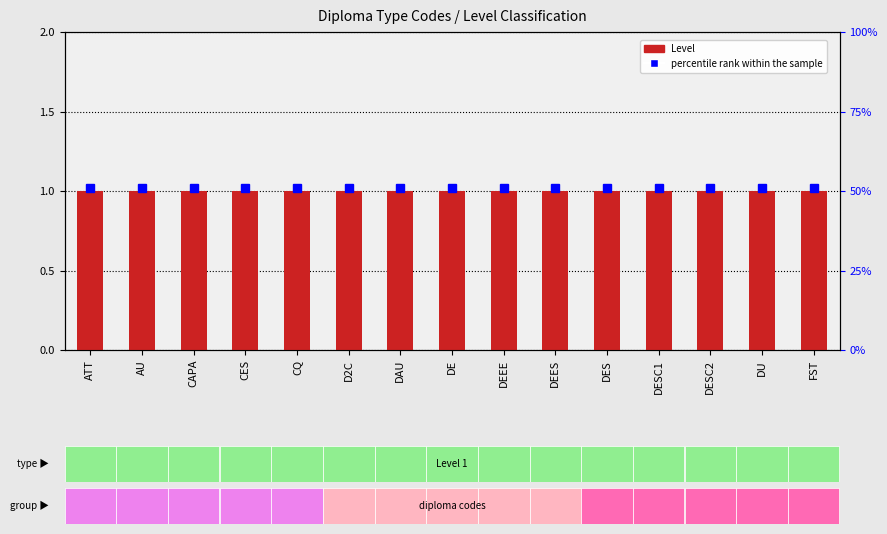

Is it true that Level equals 0.4 at CQ?

False